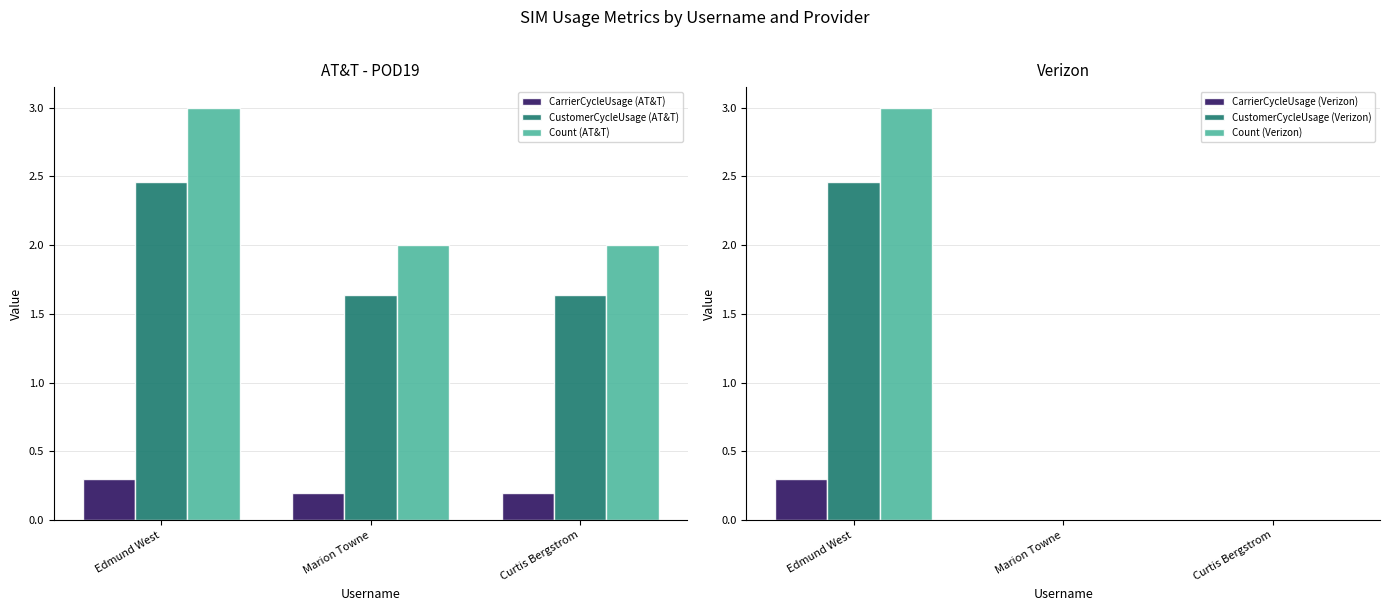

What is the average value of the CustomerCycleUsage (AT&T) series?

1.9